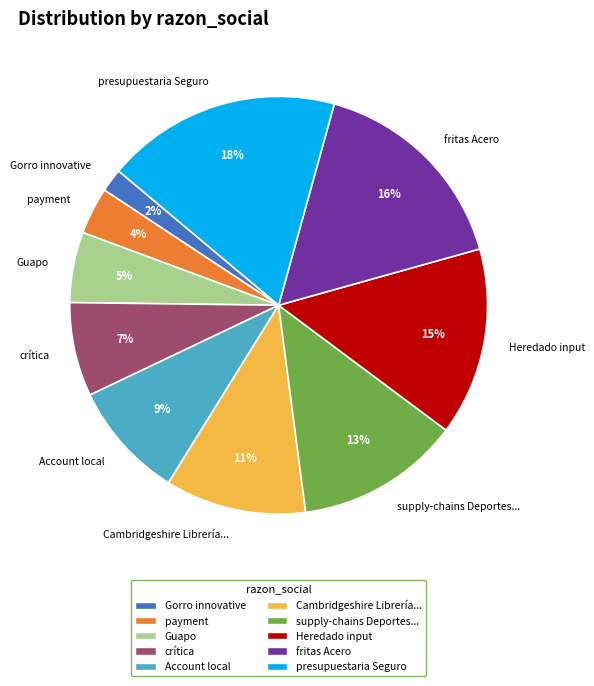

To the nearest percent, what portion does Account local represent?

9%